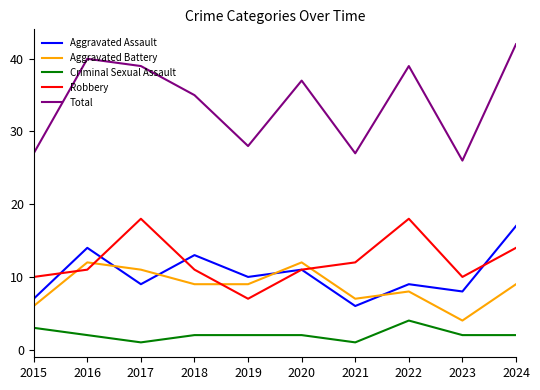

What value does the Robbery series have at 2024, to the nearest 10?

10